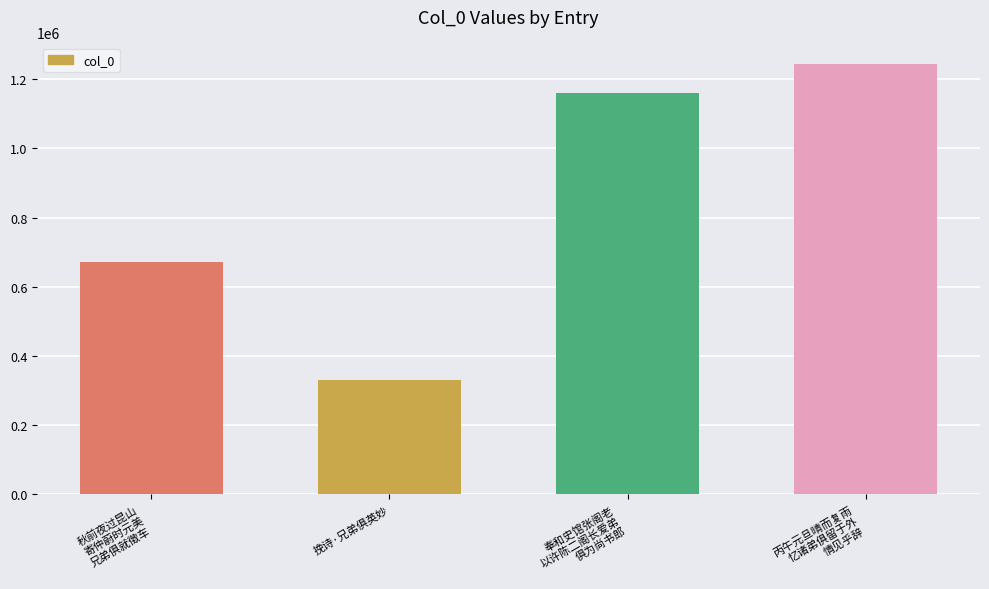

What is the sum of the values at 奉和史馆张阁老
以许陈二阁长爱弟
俱为尚书郎 and 挽诗·兄弟俱英妙?

1490916